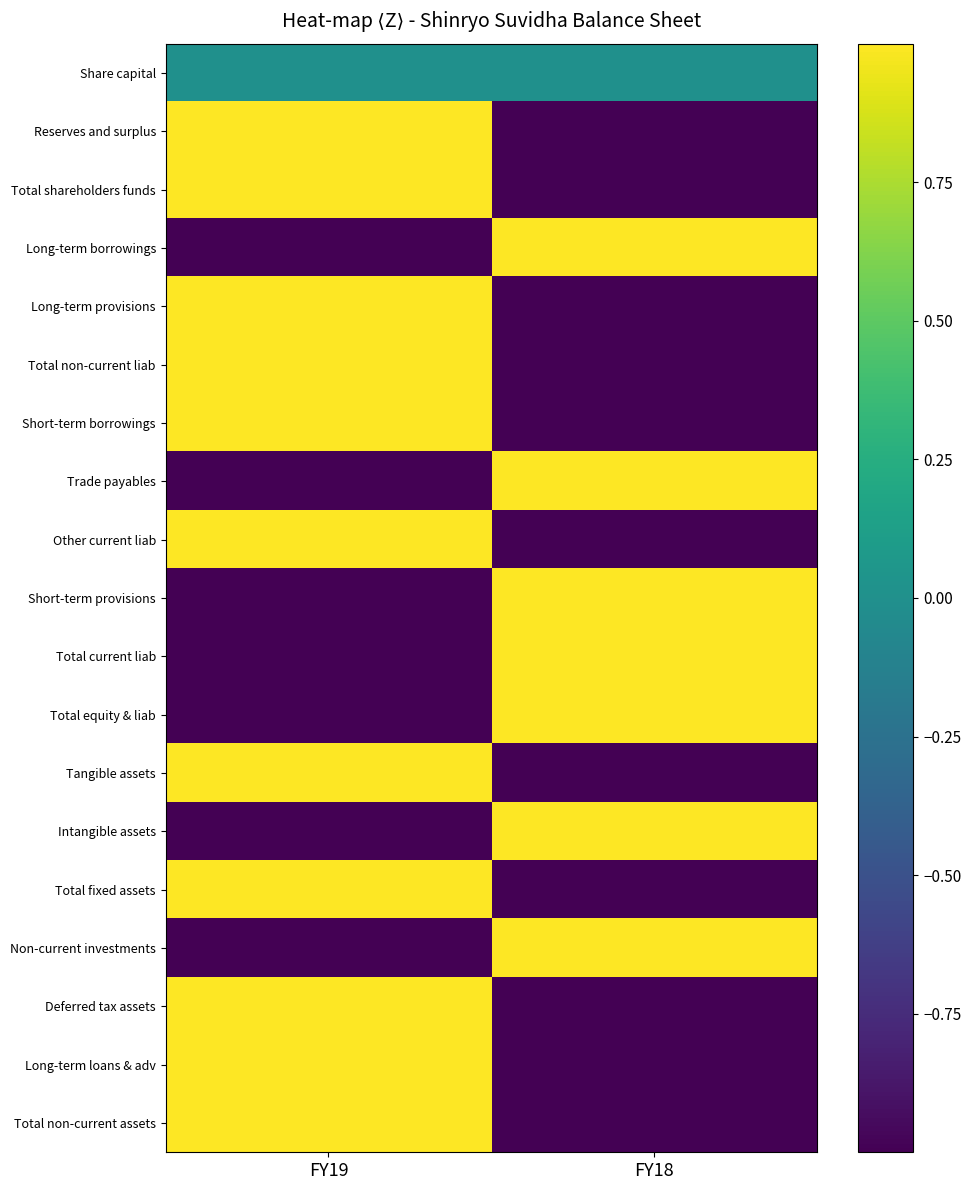

Which label corresponds to the largest value in the chart?

FY19